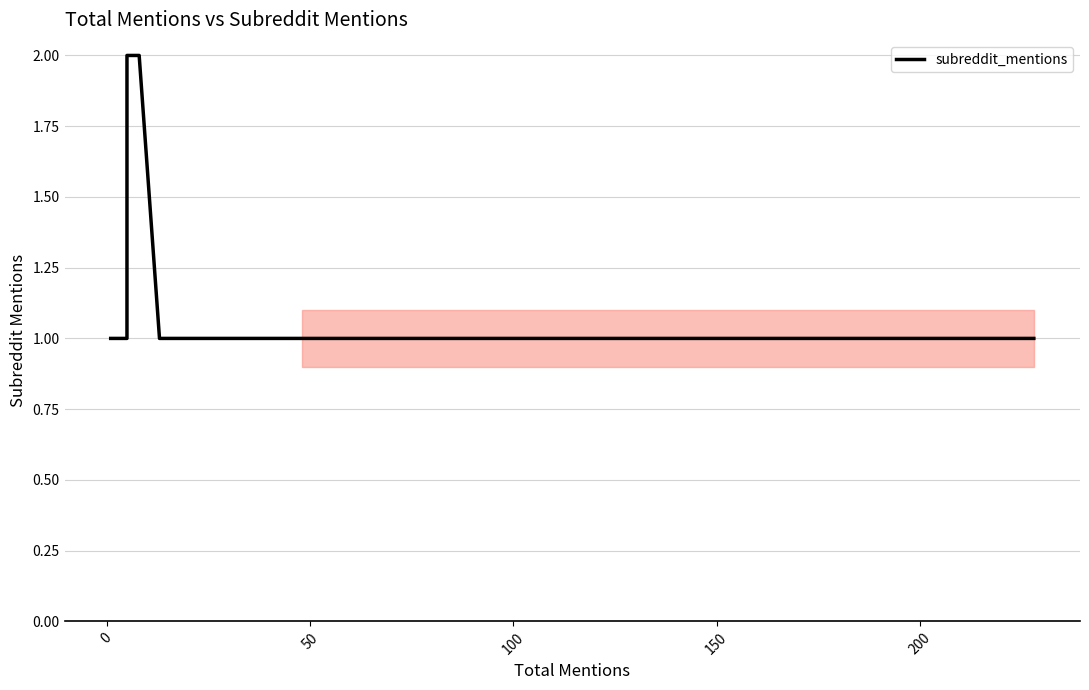

Count the number of categories in the chart.

19